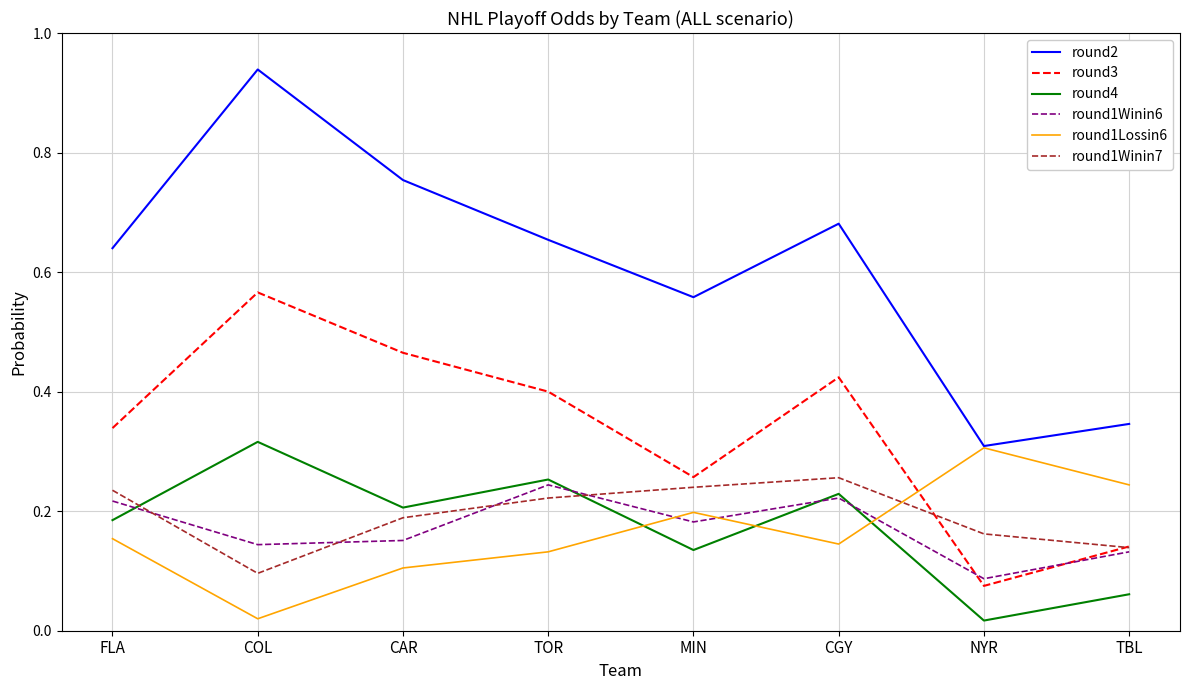

True or false: round1Lossin6 and round1Winin6 cross at least once.

True